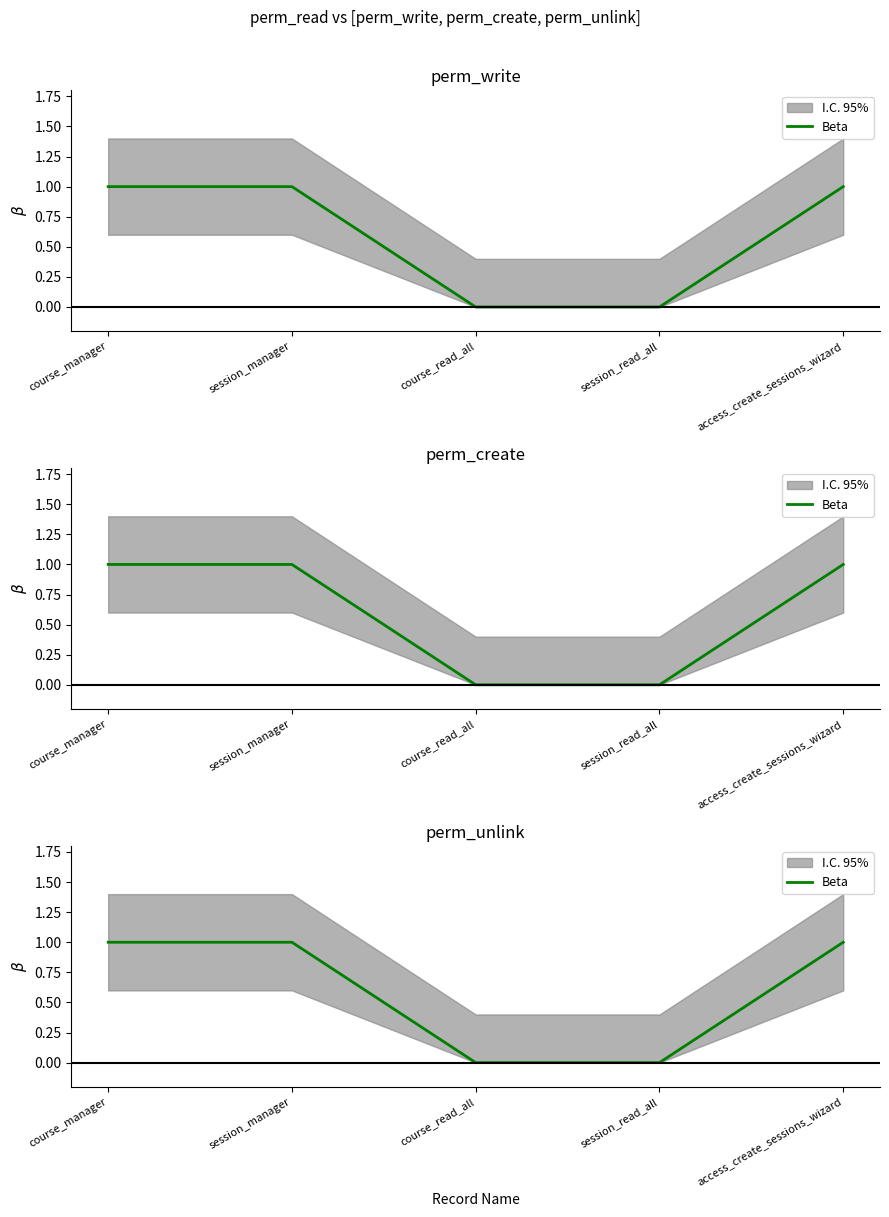

List the labels in order of value, smallest first.

course_read_all, session_read_all, course_manager, session_manager, access_create_sessions_wizard